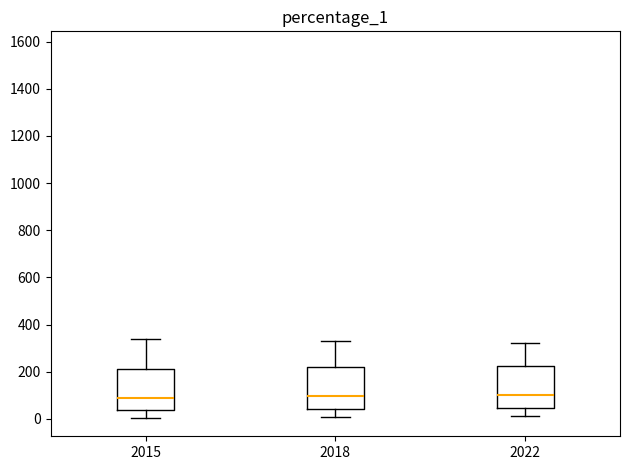

Reading left to right, read every box against the y-axis: the position of its median line, the range the box covers, and the ends of its whiskers. The values are not printed on the chart, so give them approximately, as read against the axis.

2015: median 100, box 40 to 200, whiskers 0 to 340
2018: median 100, box 40 to 220, whiskers 0 to 340
2022: median 100, box 40 to 220, whiskers 20 to 320